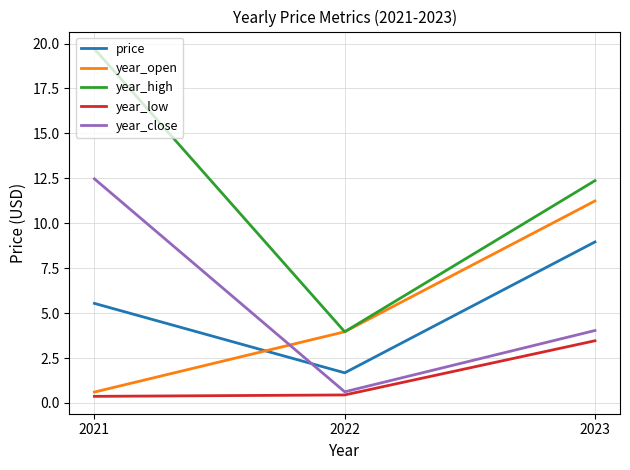

Read the year_high value at 2021.

19.7